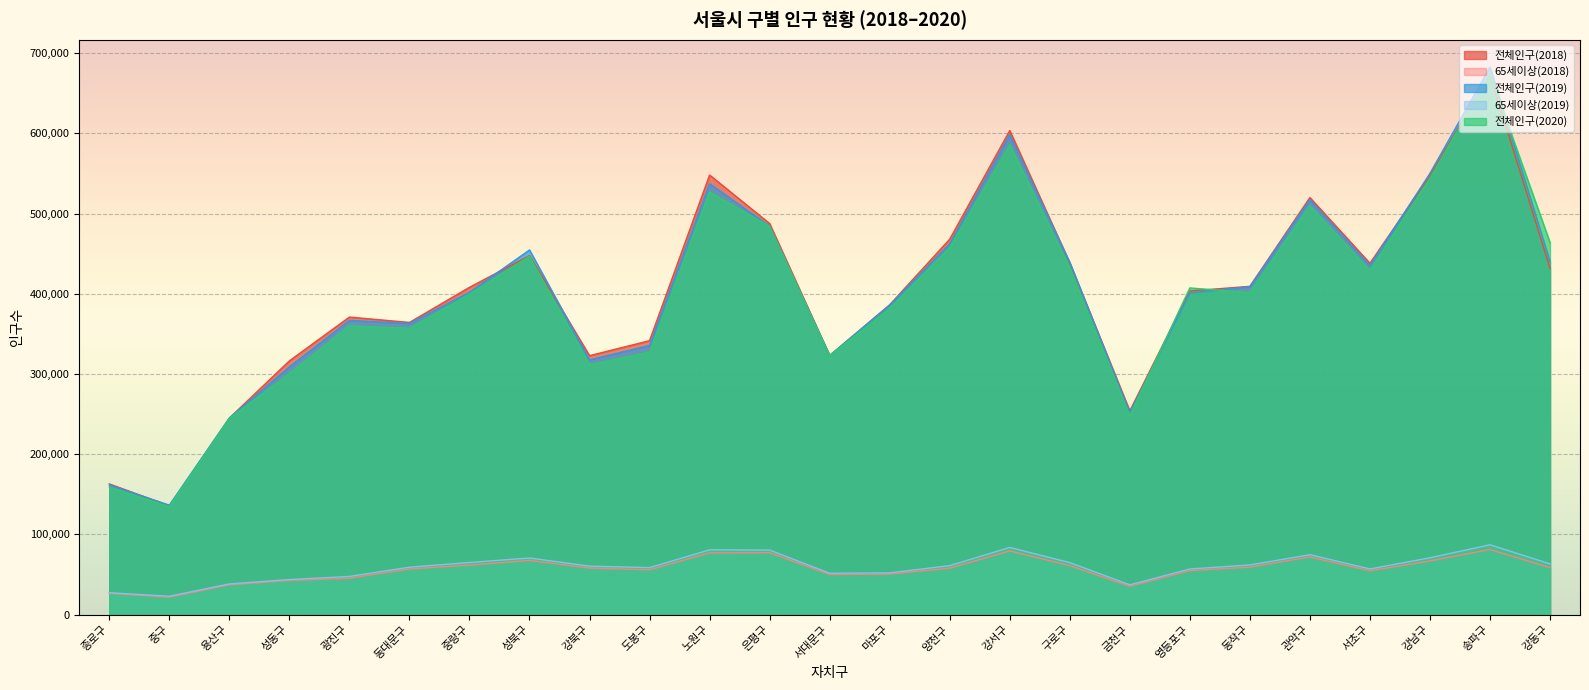

At which category is the sum across all series the highest?

송파구